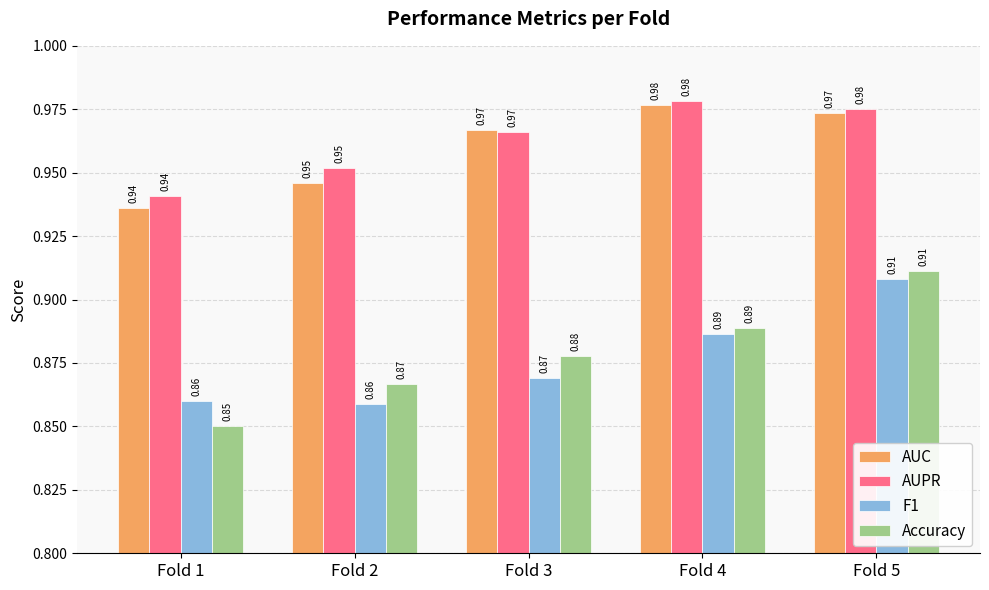

How many groups of bars are there?

5